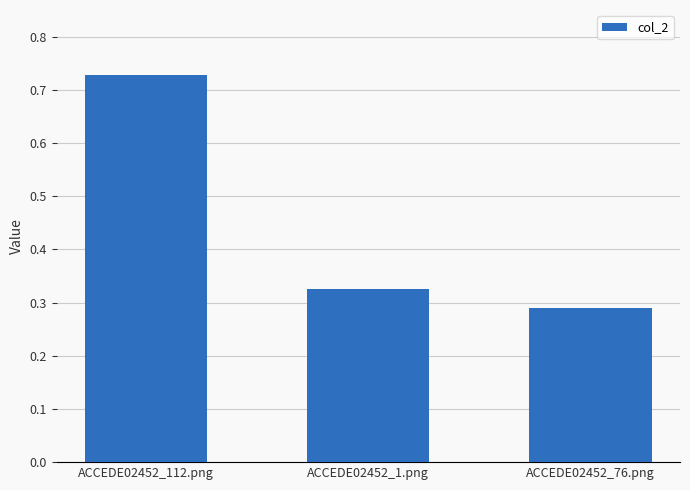

How many bars are there in total?

3